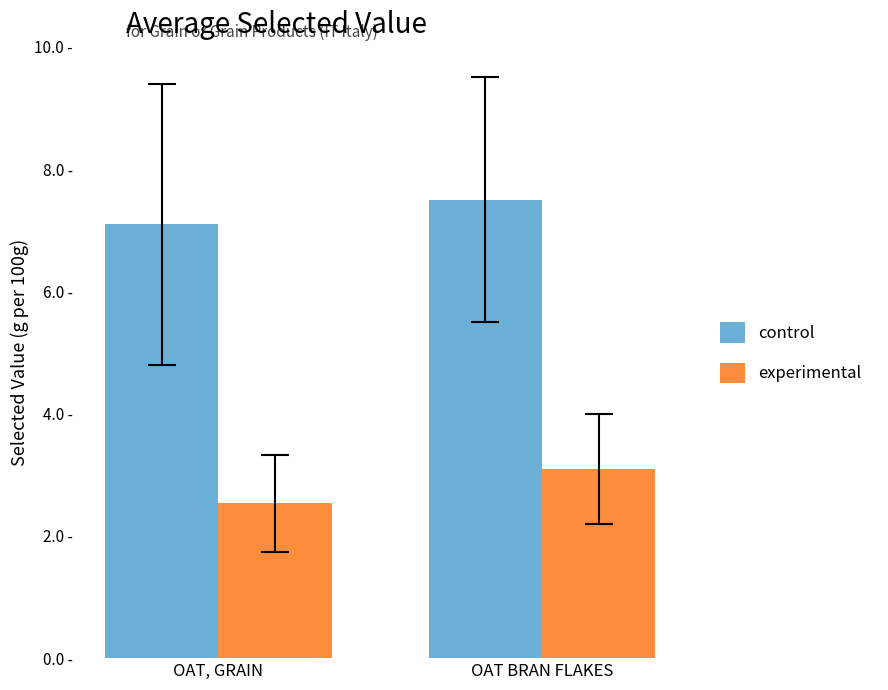

Which category has the highest value in the control series?

OAT BRAN FLAKES